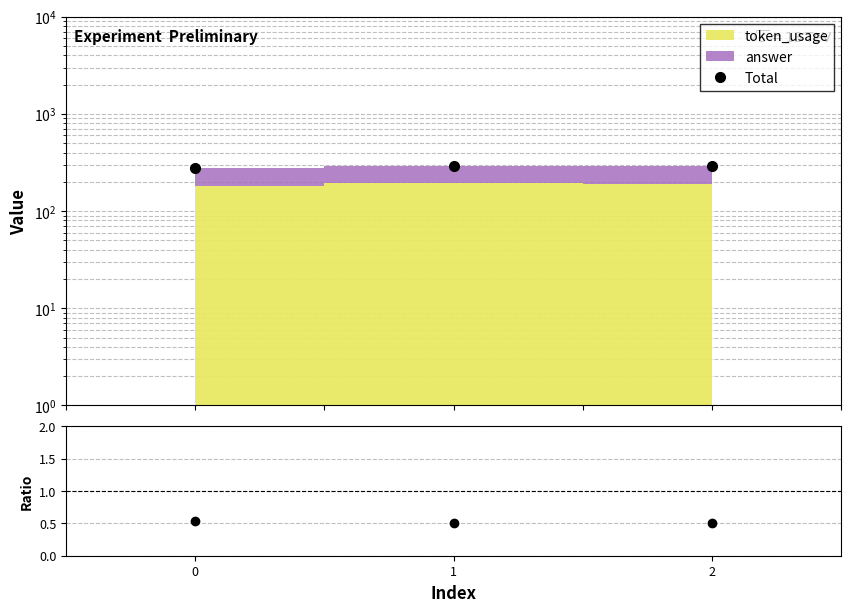

List the series in order of their peak value, lowest first.

answer/token_usage, Total